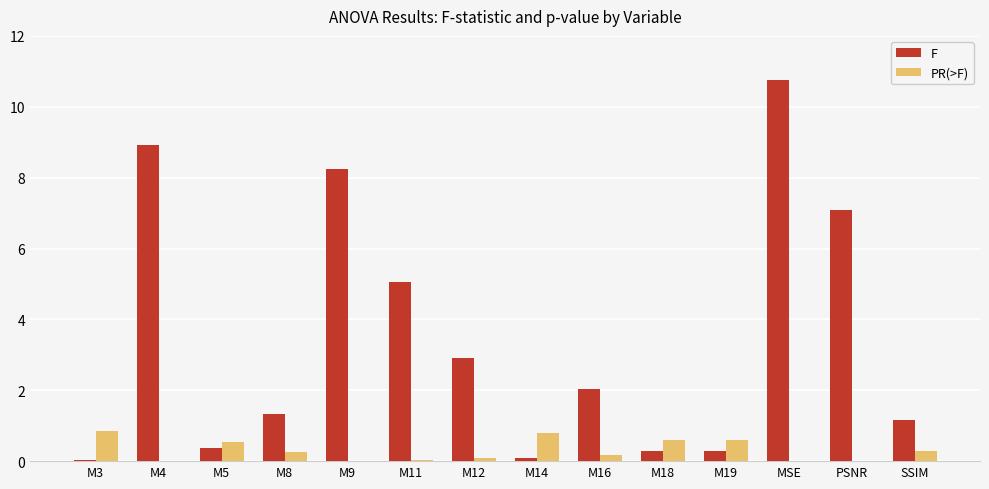

How many distinct data groups are displayed?

2